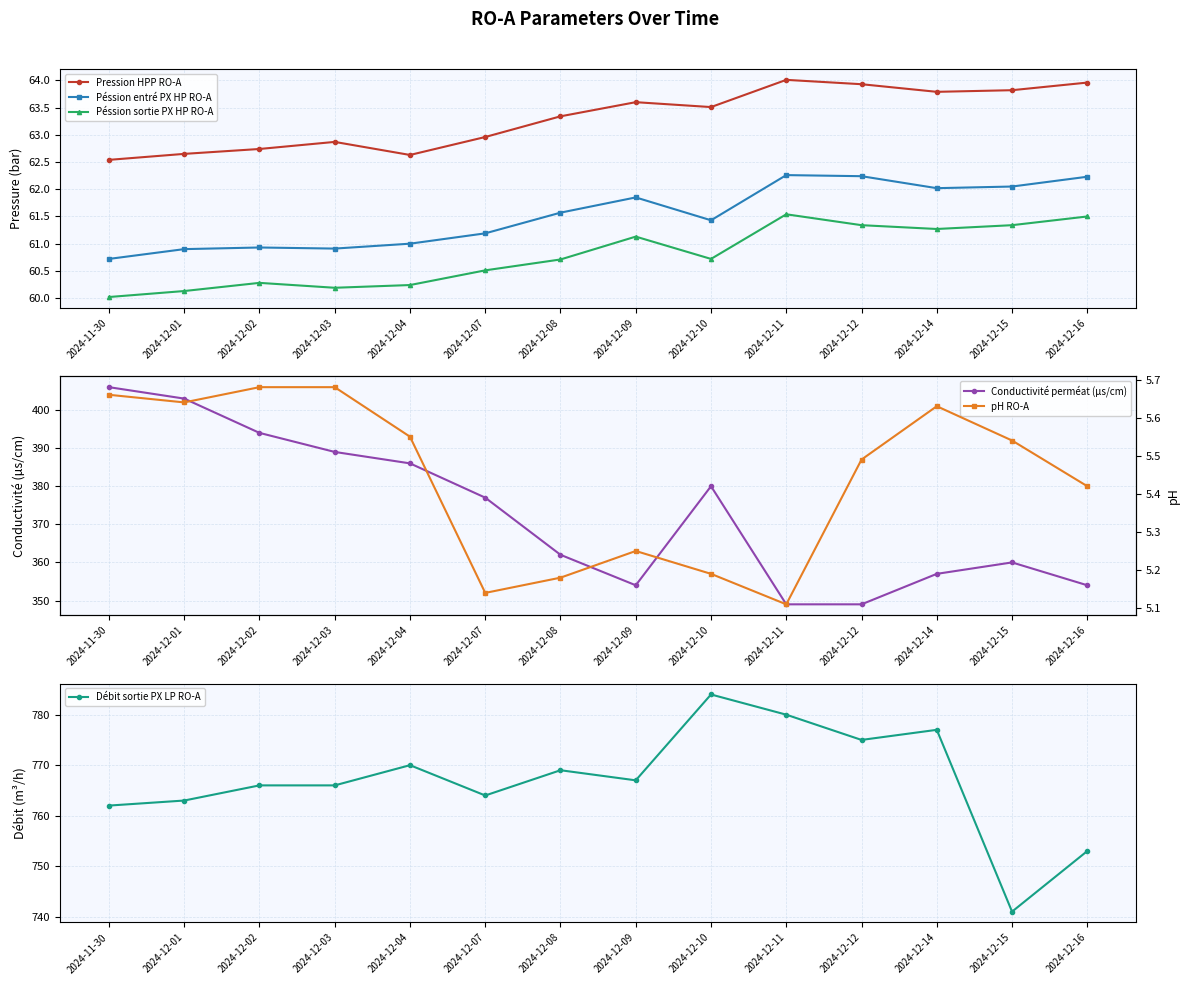

What is the difference between the highest and lowest values at 2024-12-12?

769.5